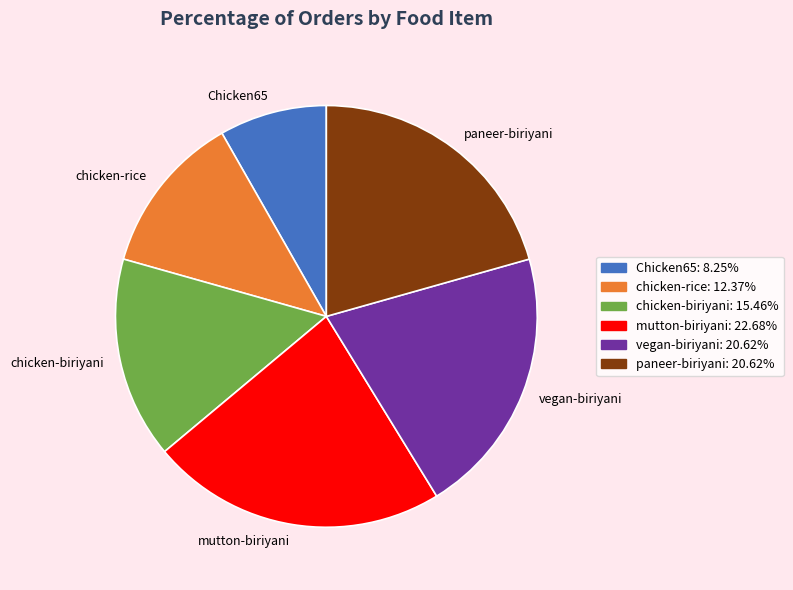

Does Chicken65 represent more than half of the total?

No